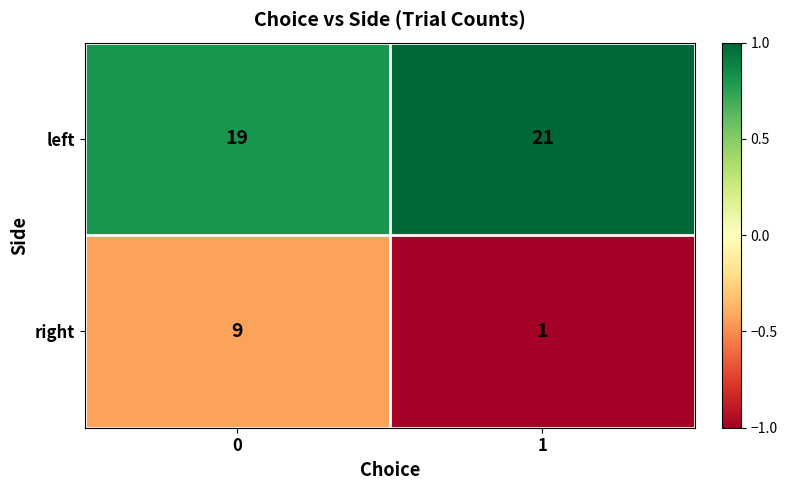

Which series has the largest range (max minus min)?

right